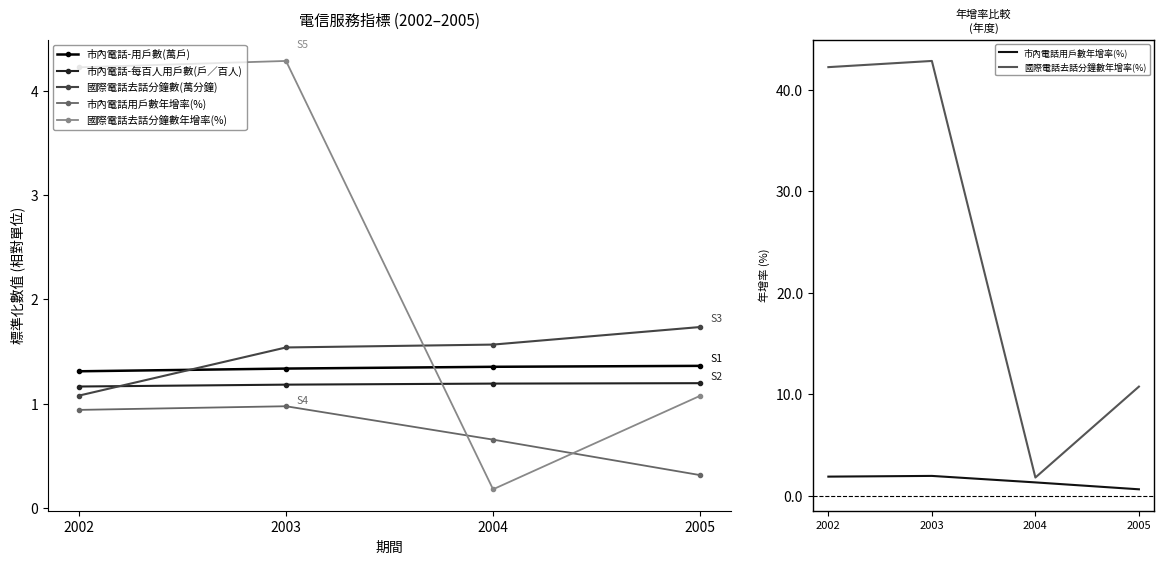

Is it true that 國際電話去話分鐘數(萬分鐘) equals 0.7 at 2004?

False